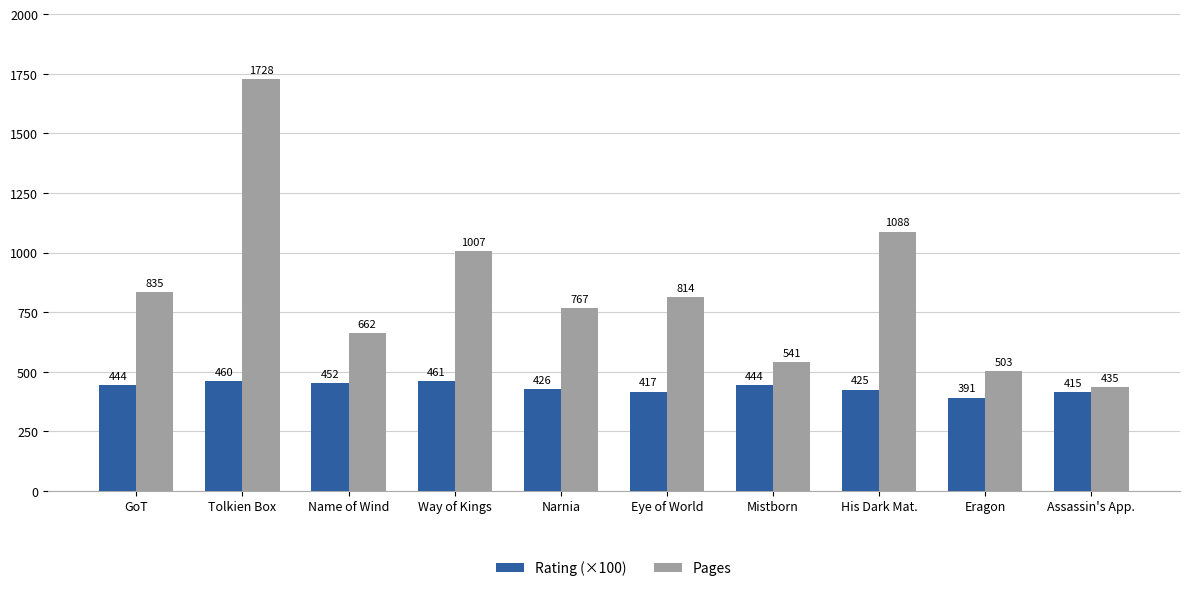

What is the minimum value for Pages?

435